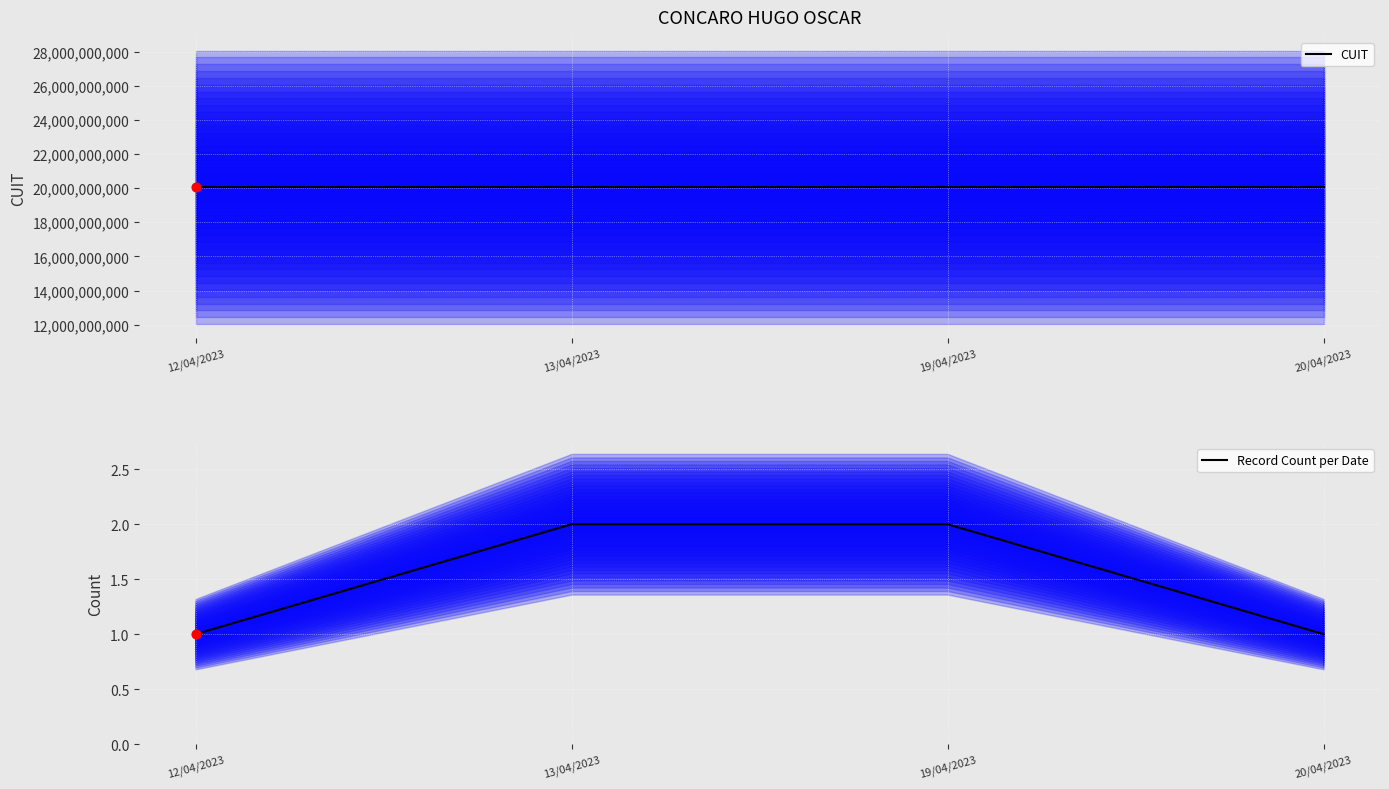

Is the value of CUIT at 12/04/2023 greater than the value of Record Count per Date at 13/04/2023?

Yes